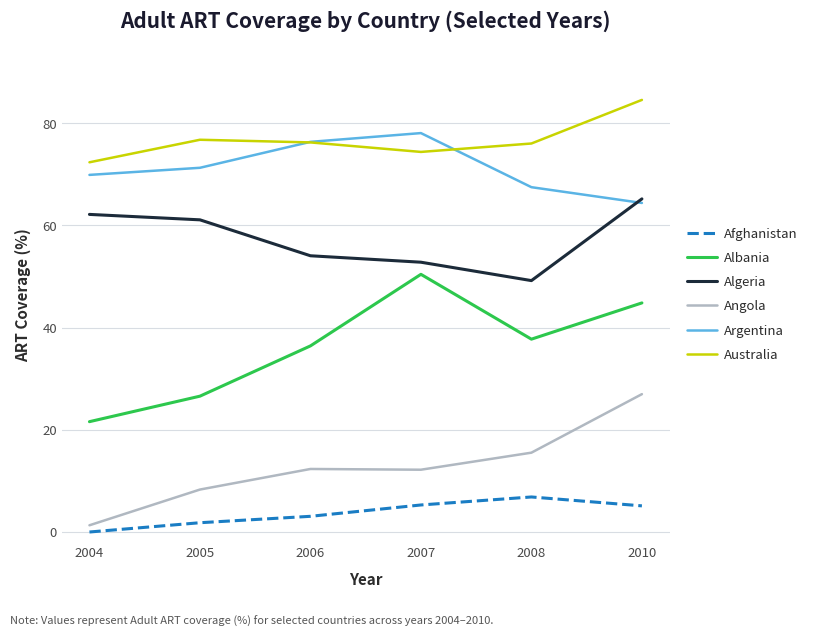

What are all the series names shown in the legend?

Afghanistan, Albania, Algeria, Angola, Argentina, Australia